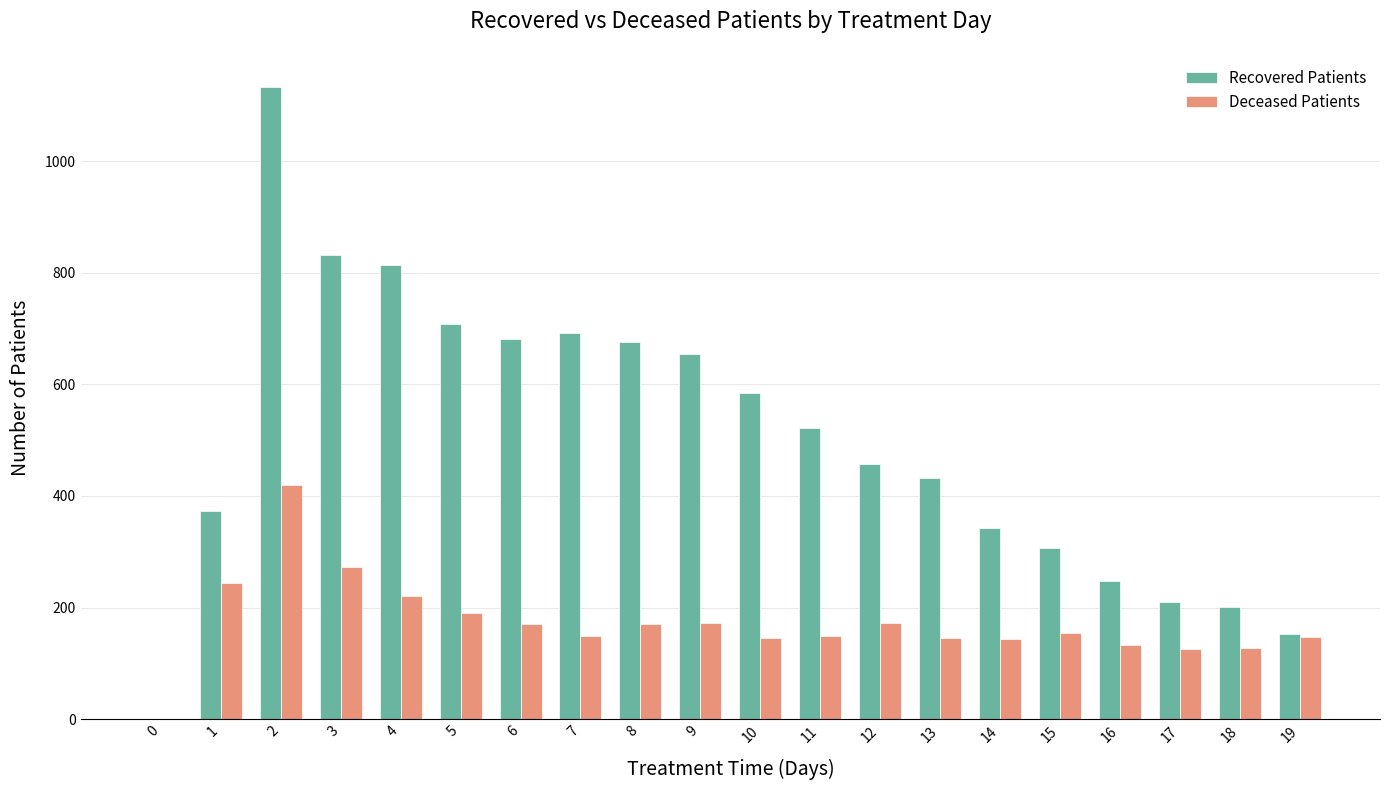

The value of Recovered Patients at 2 is 1132. True or false?

True